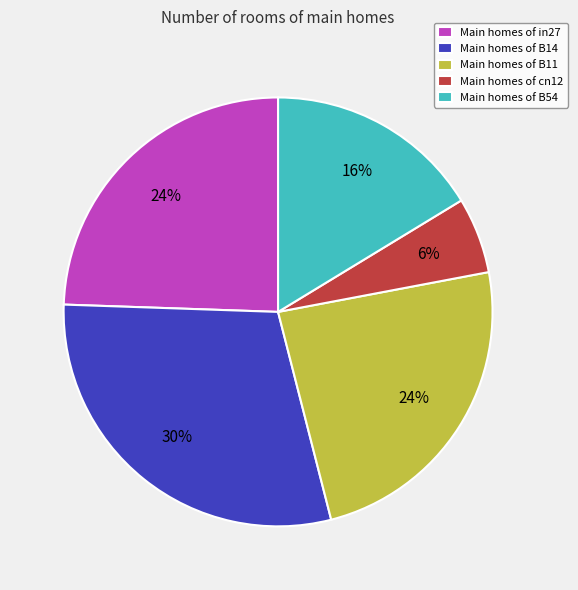

Count the number of slices in the pie.

5